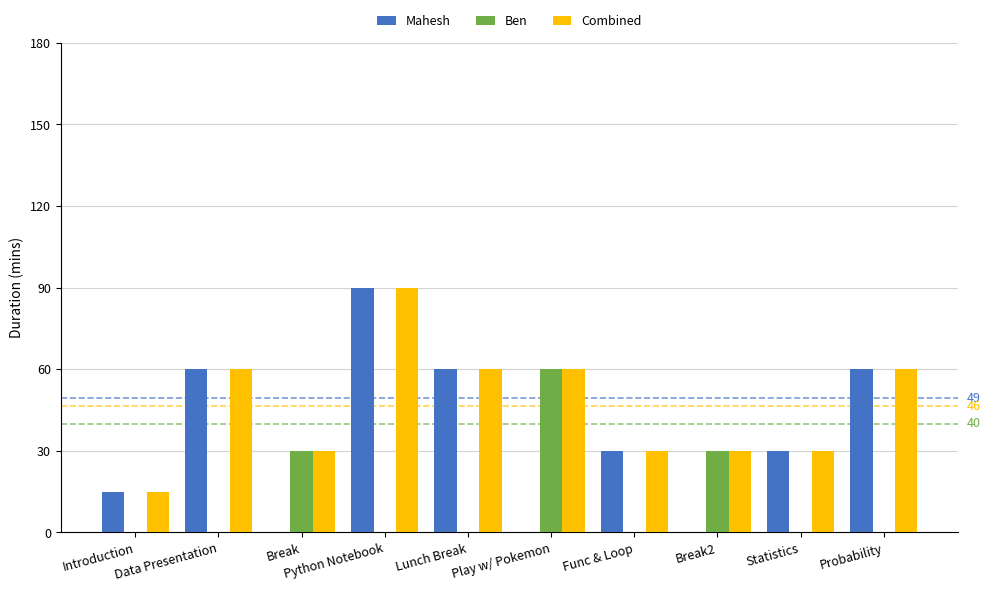

What is the highest value of the Ben series?

60